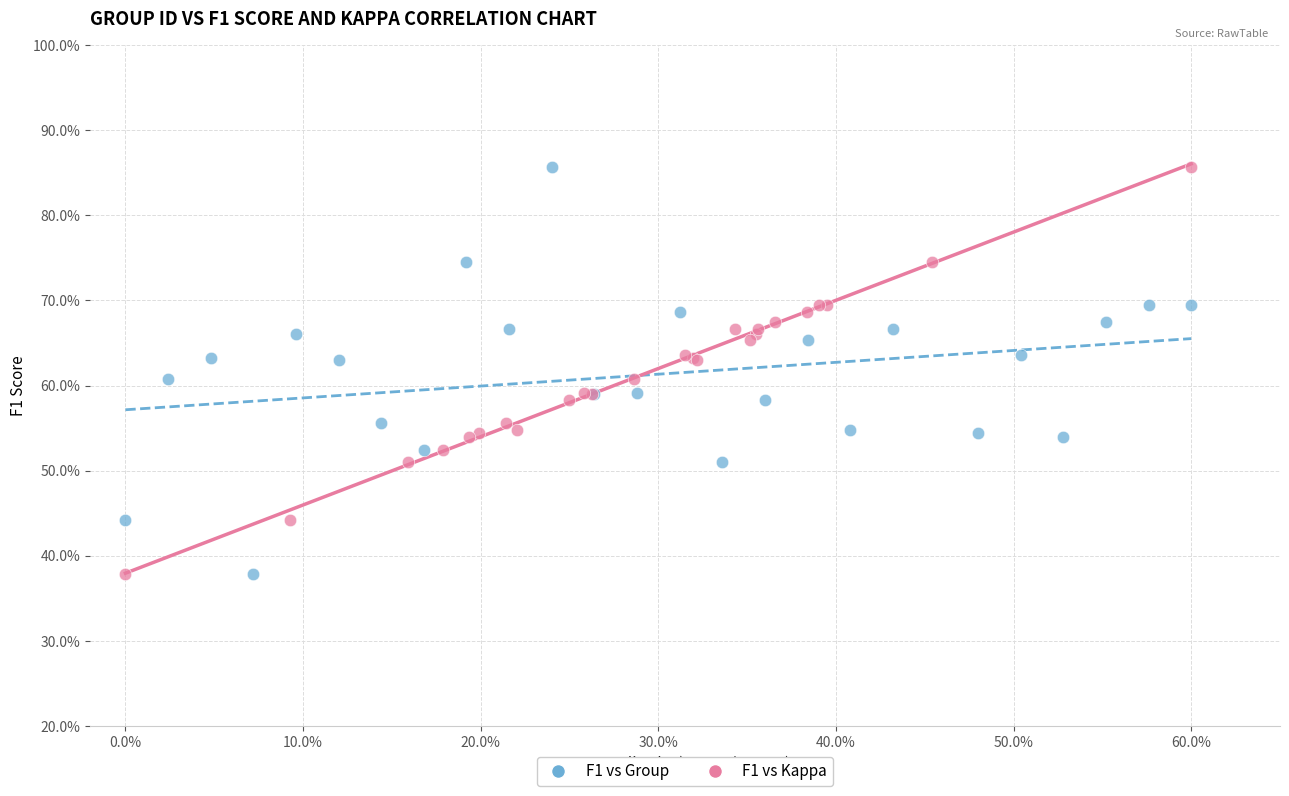

What are all the series names shown in the legend?

F1 vs Group, F1 vs Kappa